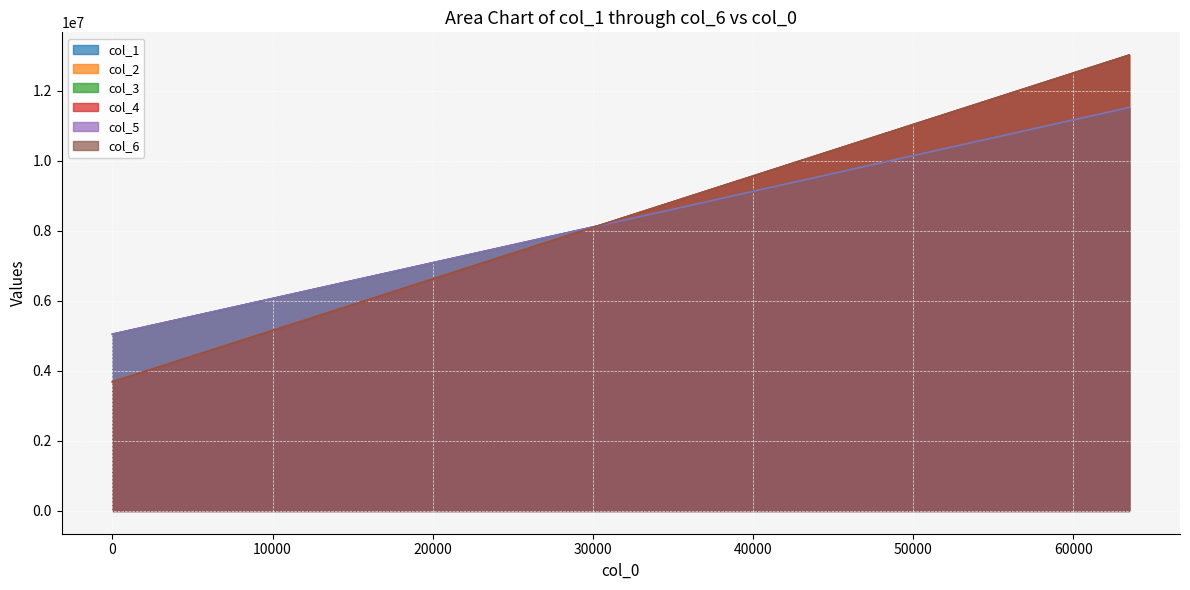

What is the difference between the maximum and minimum values in the col_1 series?

6474411